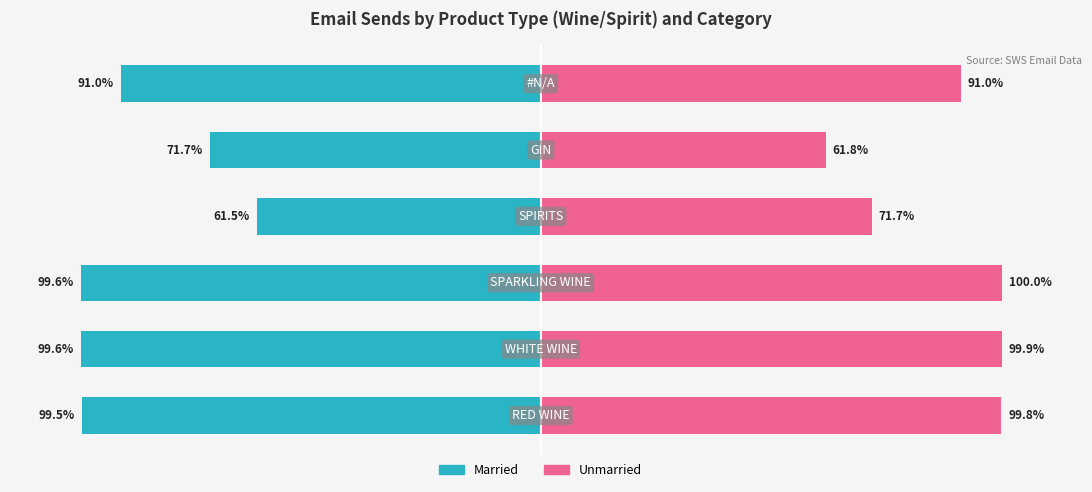

What is the sum of all Unmarried values?

524.2